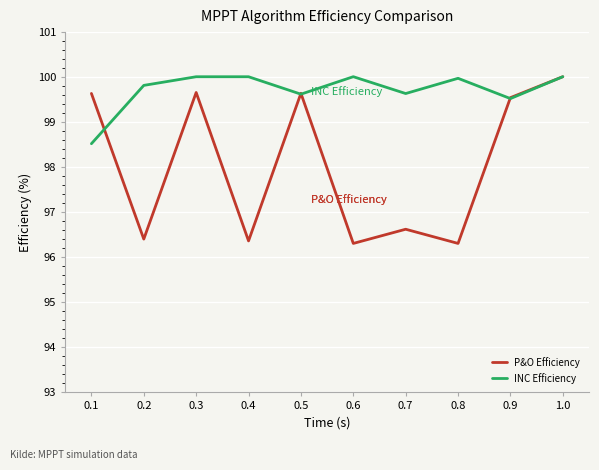

How many lines are shown in the chart?

2